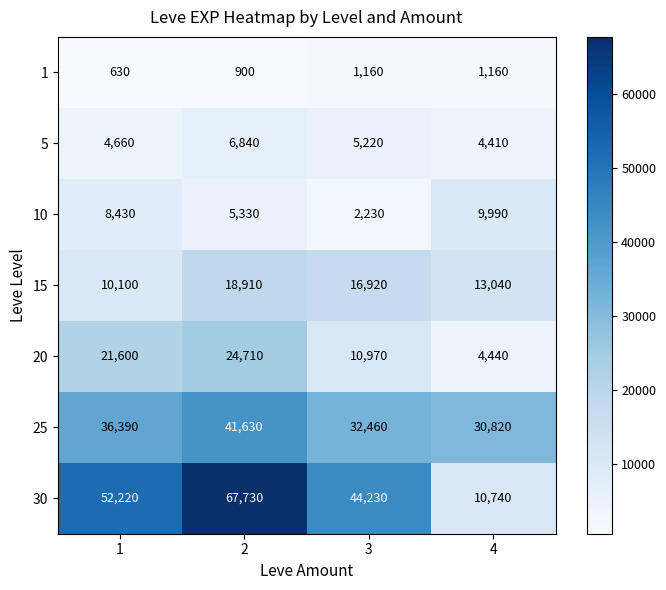

Count the 5 values in the range 4660 to 6840.

3